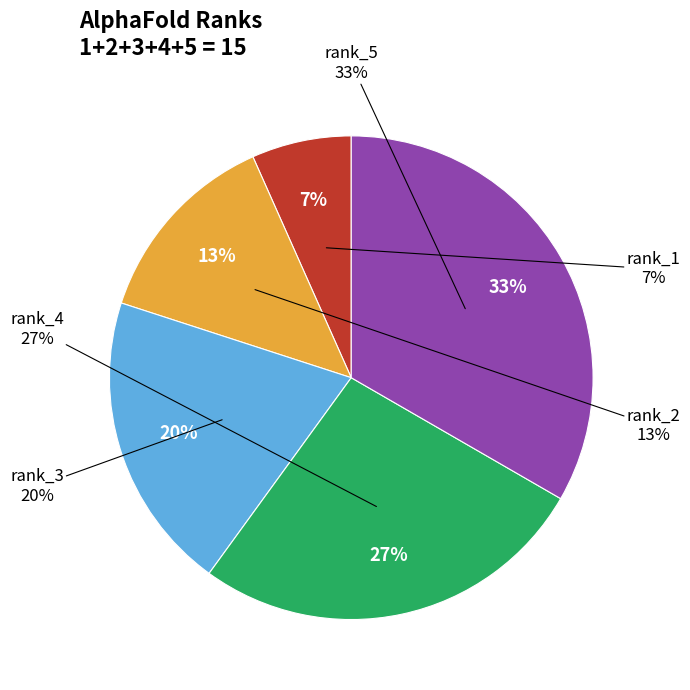

The rank_2 slice represents 13% of the pie. True or false?

True